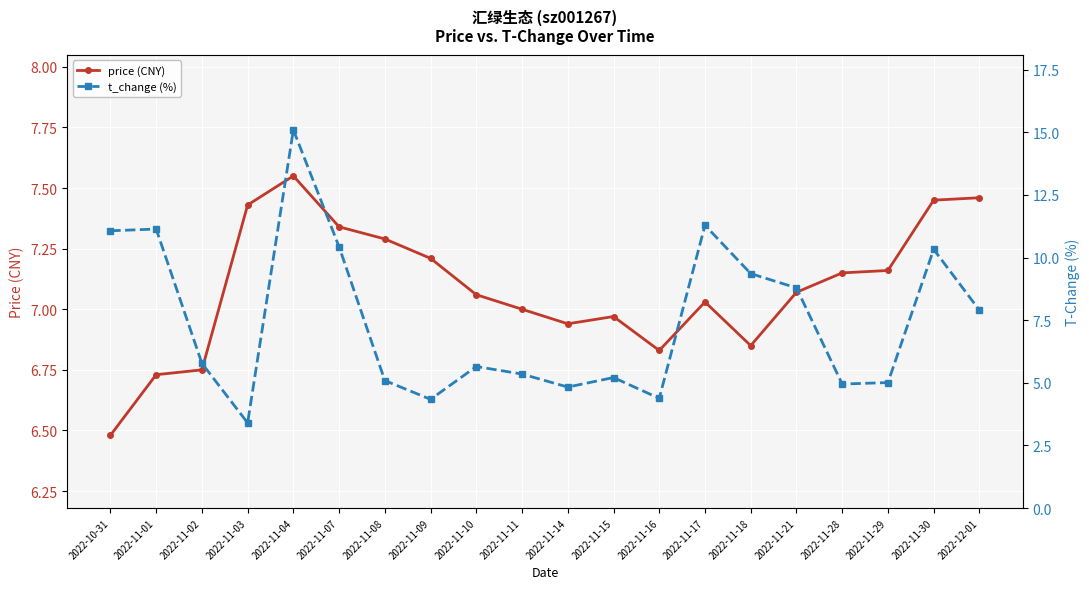

What is the sum of all price (CNY) values?

141.8